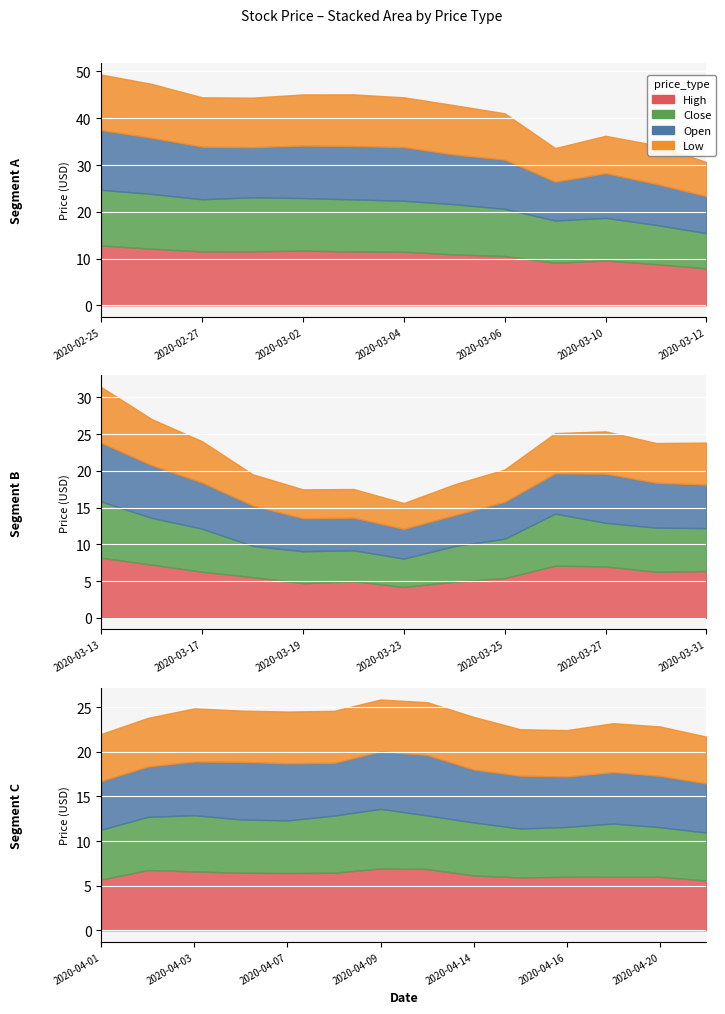

At which label does Low reach its peak?

2020-02-25